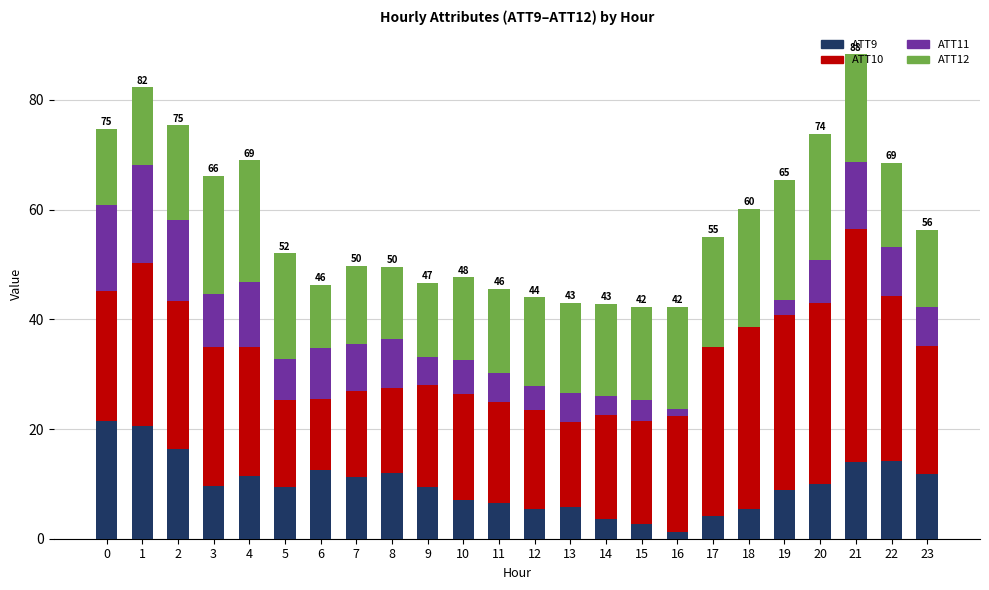

What is the difference between the maximum and minimum values in the ATT9 series?

20.2